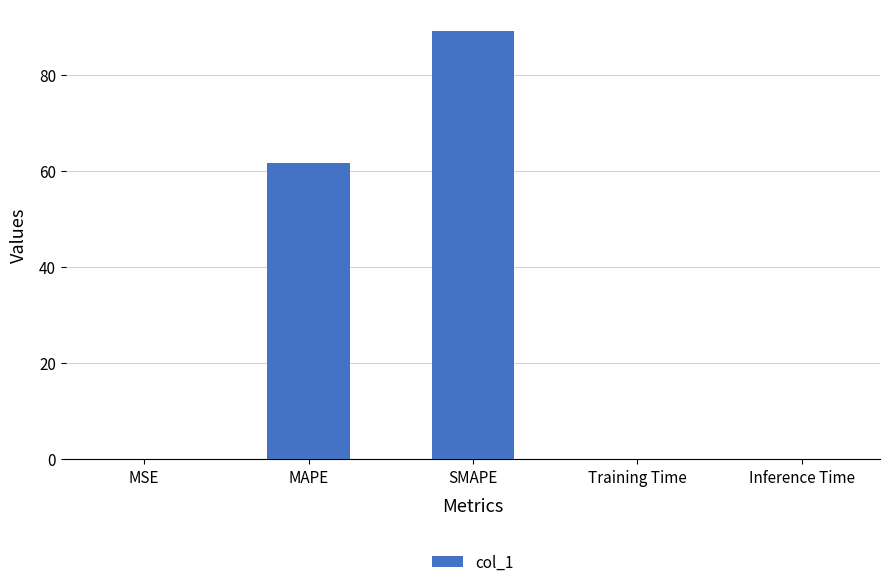

What is the greatest value displayed?

89.2